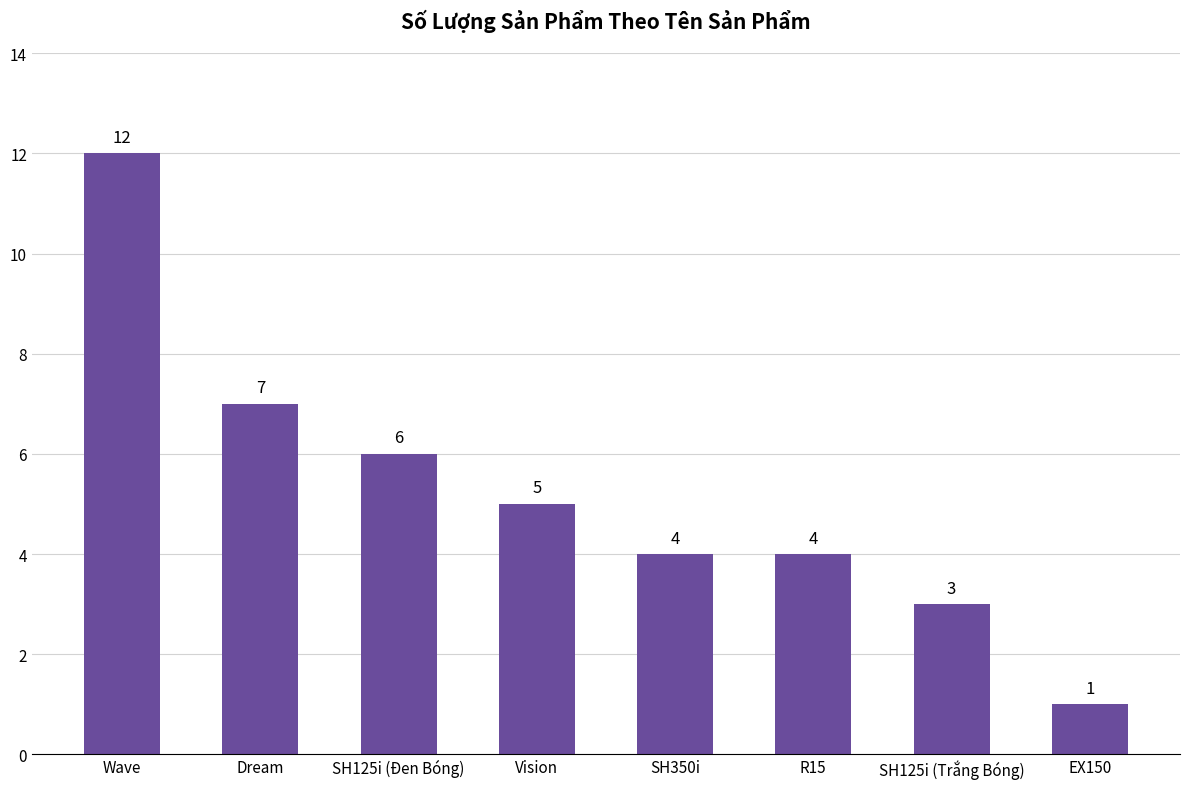

What is the average value?

5